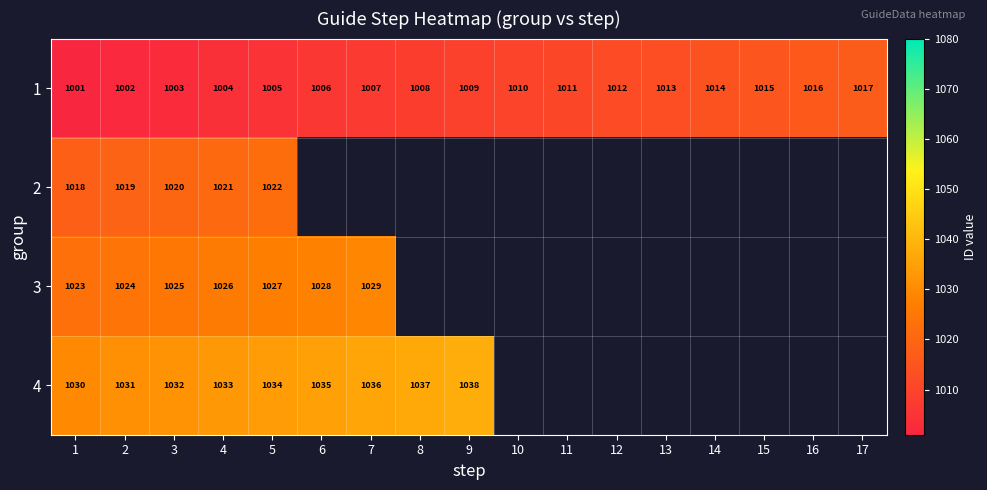

List the labels in order of 1 value, smallest first.

1, 2, 3, 4, 5, 6, 7, 8, 9, 10, 11, 12, 13, 14, 15, 16, 17